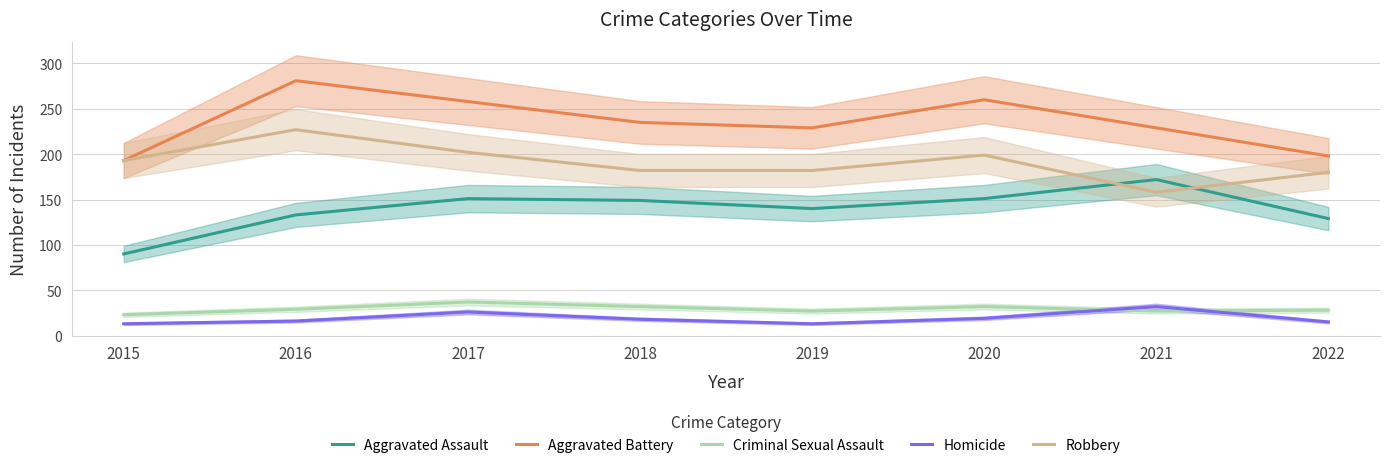

True or false: Homicide has a value of 7 at 2019.

False